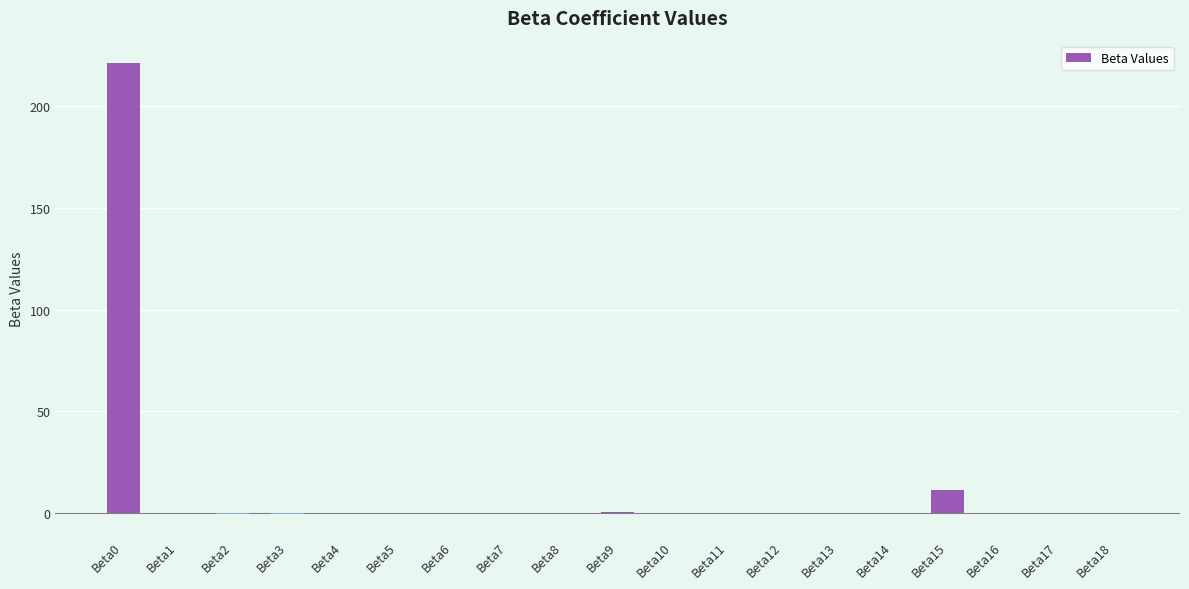

What is the difference between the values at Beta0 and Beta13?

221.2